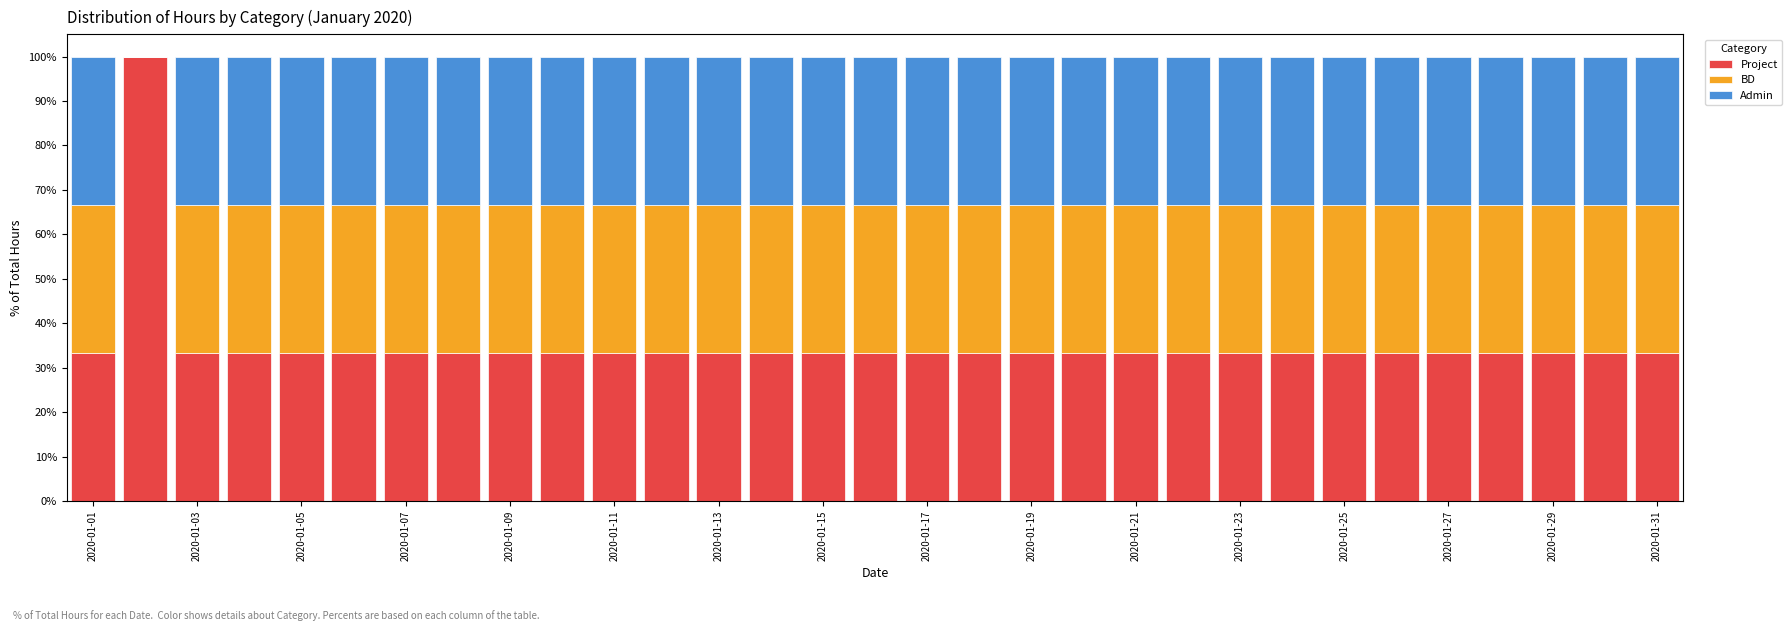

What are all the series names shown in the legend?

Project, BD, Admin